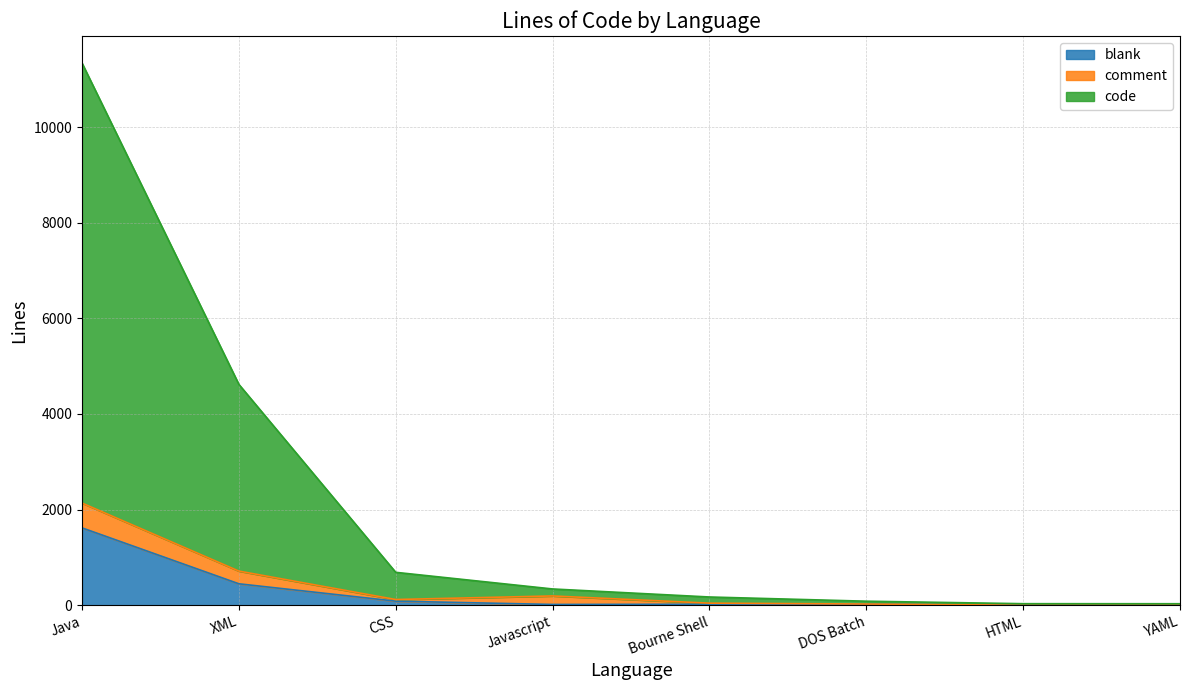

How many data points in blank are above 23?

3